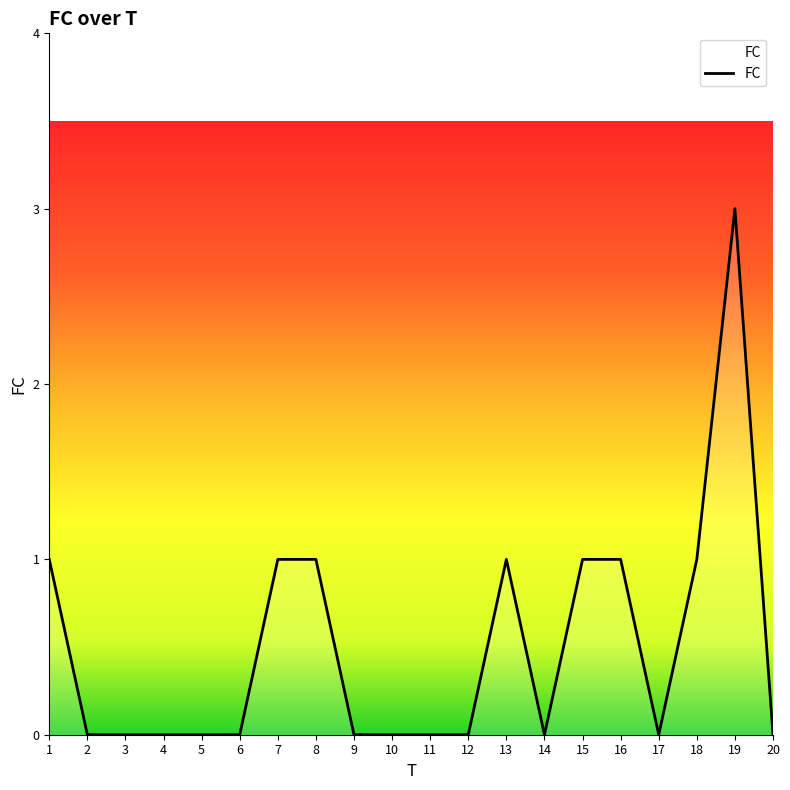

Reading left to right, extract all data points from this chart.

1	0	0	0	0	0	1	1	0	0	0	0	1	0	1	1	0	1	3	0